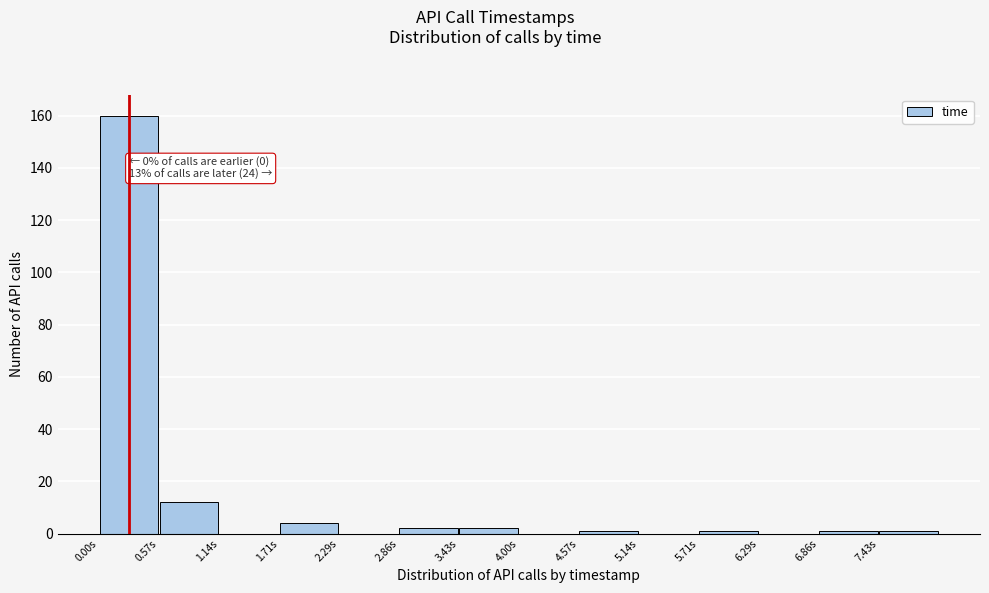

Over which range of the x-axis is the bar tallest?

0.0 to 0.6